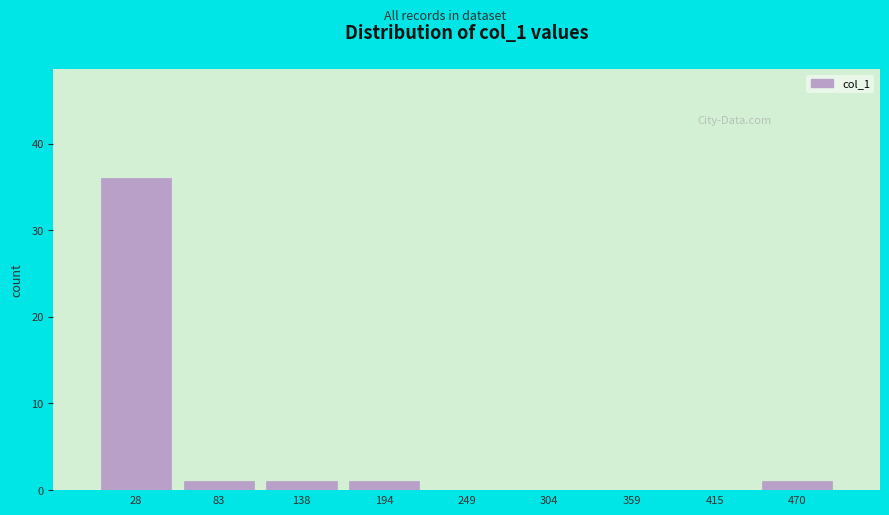

Reading left to right, list every bar in this chart as the range it spans on the x-axis followed by its height. Neither the bar edges nor the heights are printed on the chart, so give them approximately, as read against the axes.

0 to 60: 36
60 to 110: 1
110 to 170: 1
170 to 220: 1
220 to 280: 0
280 to 330: 0
330 to 390: 0
390 to 440: 0
440 to 500: 1